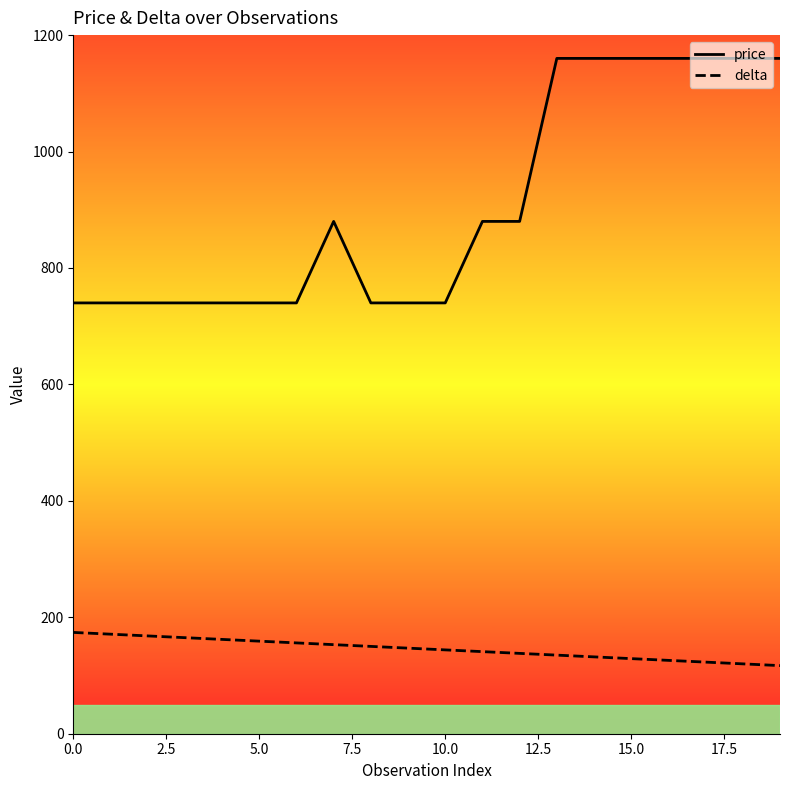

Which series has the largest range (max minus min)?

price